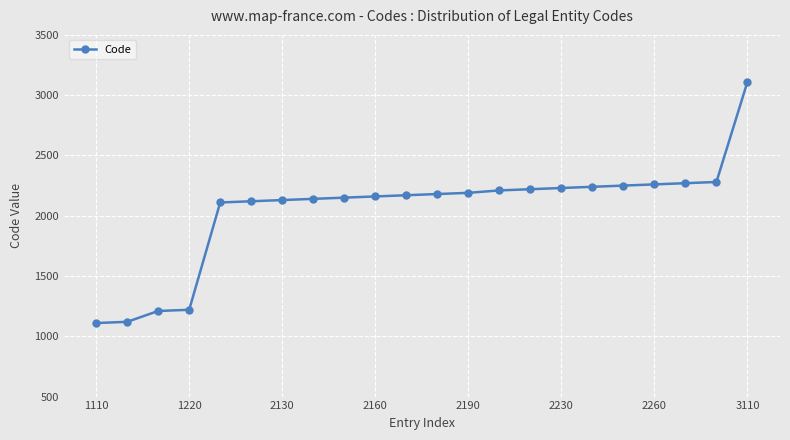

What is the sum of all values?

45080